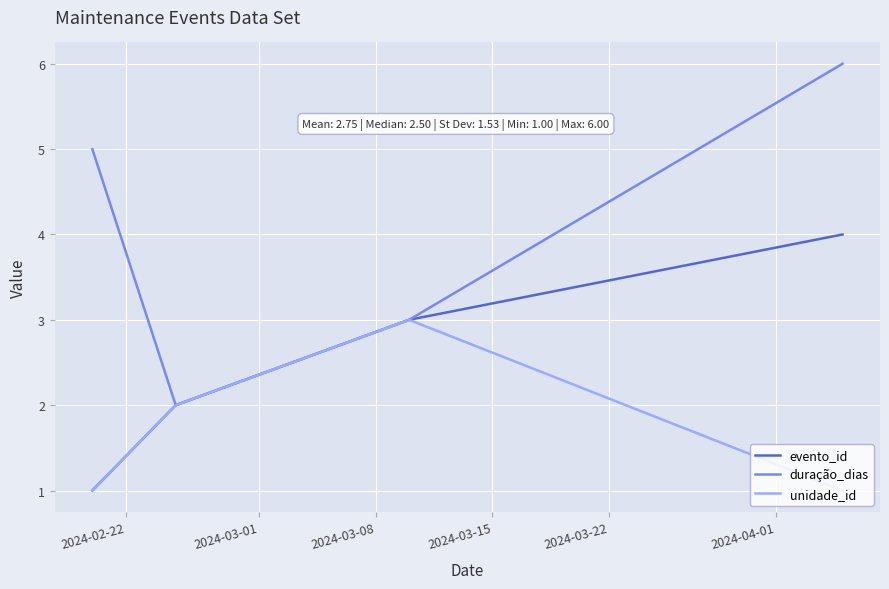

Which series has the widest spread of values?

duração_dias